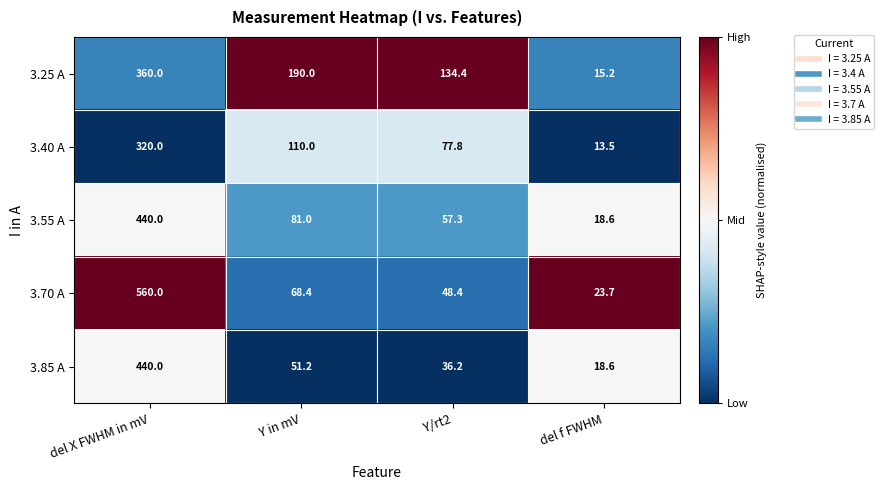

True or false: 3.25 A has a value of 93.8 at Y/rt2.

False